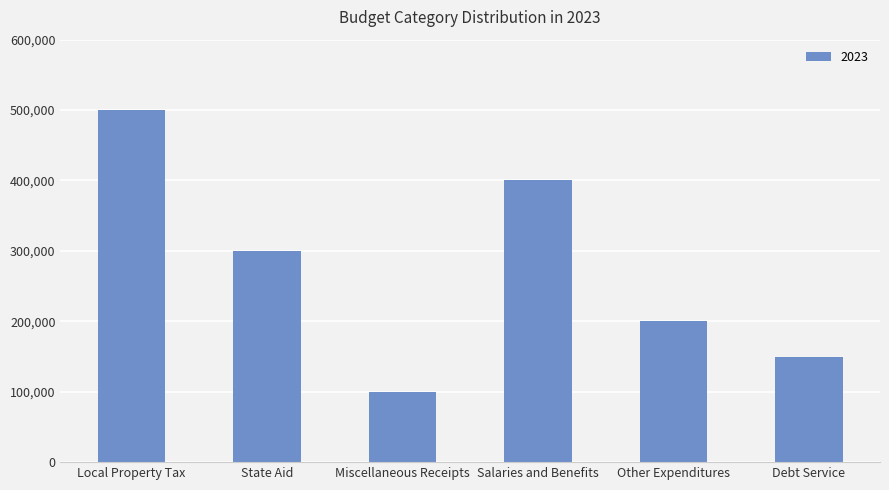

What is the difference between the second highest and second lowest values?

250000